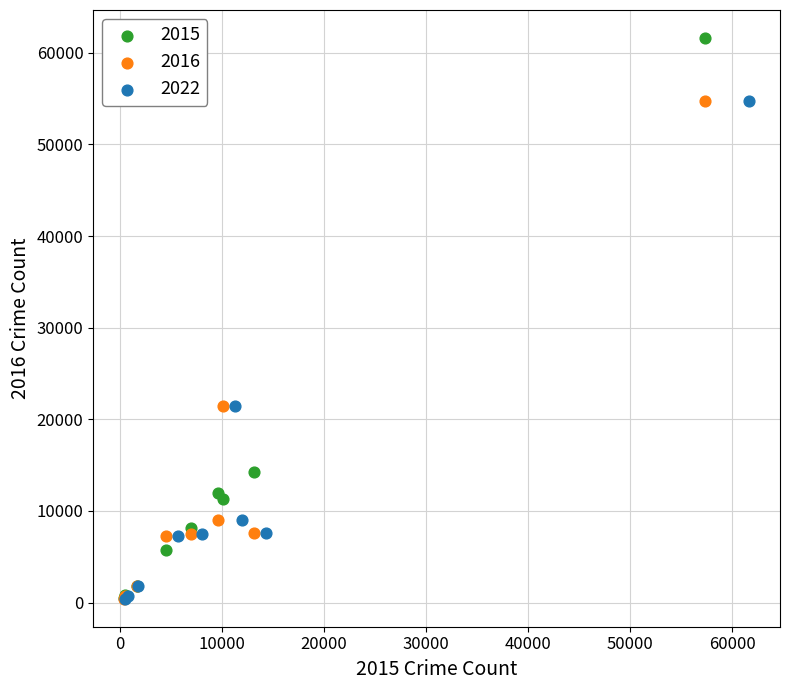

Which series contains the highest Y value?

2015